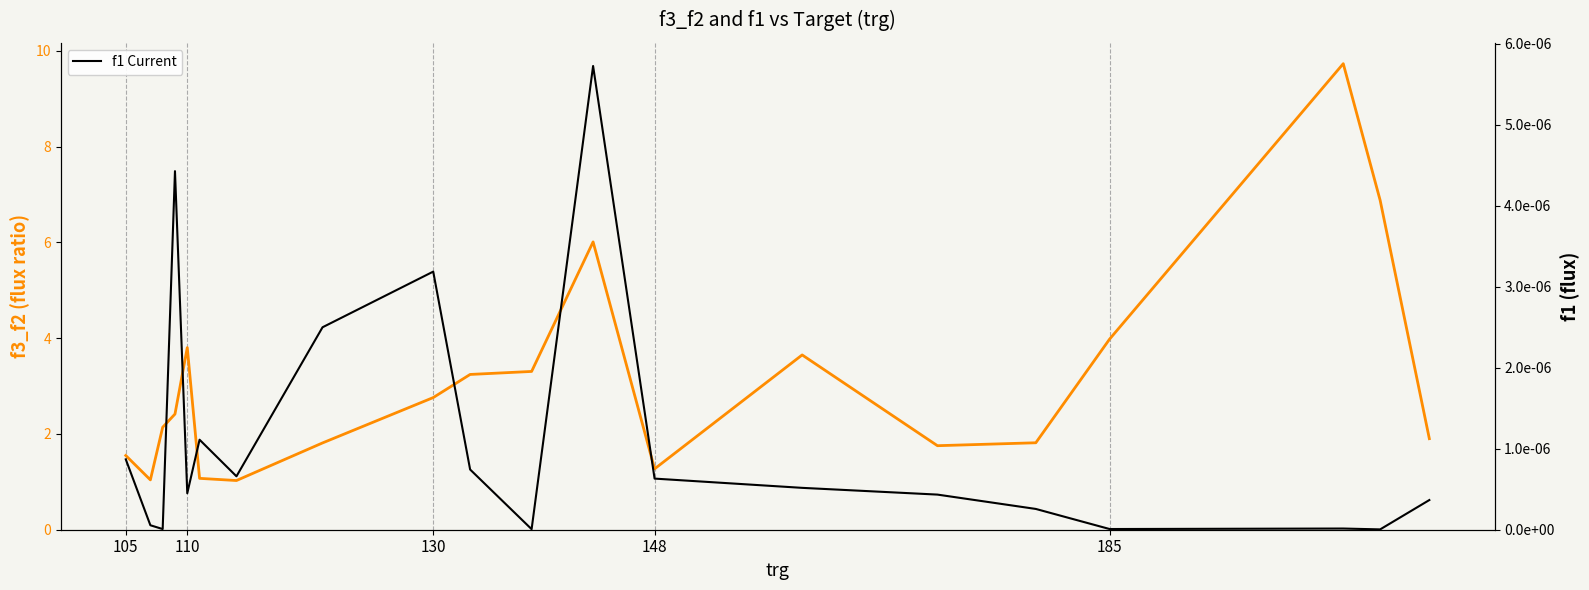

Reading left to right, what are all the values shown in this chart?

f3_f2: 1.5	1.0	2.1	2.4	3.8	1.1	1.0	1.8	2.8	3.2	3.3	6.0	1.3	3.6	1.8	1.8	4.0	9.7	6.9	1.9
f1 Current: 0.0	0.0	0.0	0.0	0.0	0.0	0.0	0.0	0.0	0.0	0.0	0.0	0.0	0.0	0.0	0.0	0.0	0.0	0.0	0.0